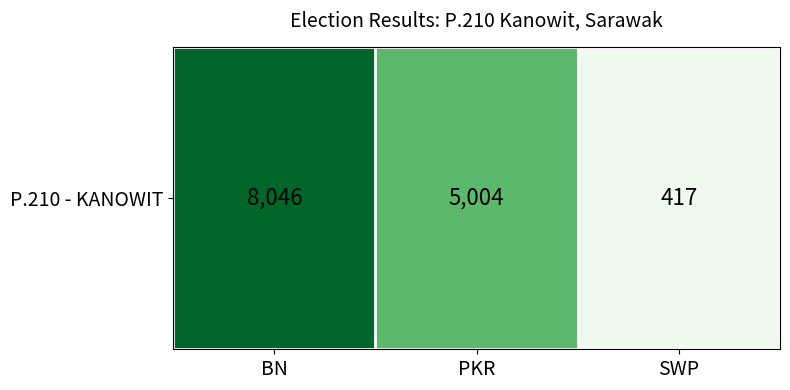

Rank the categories by value from lowest to highest.

SWP, PKR, BN